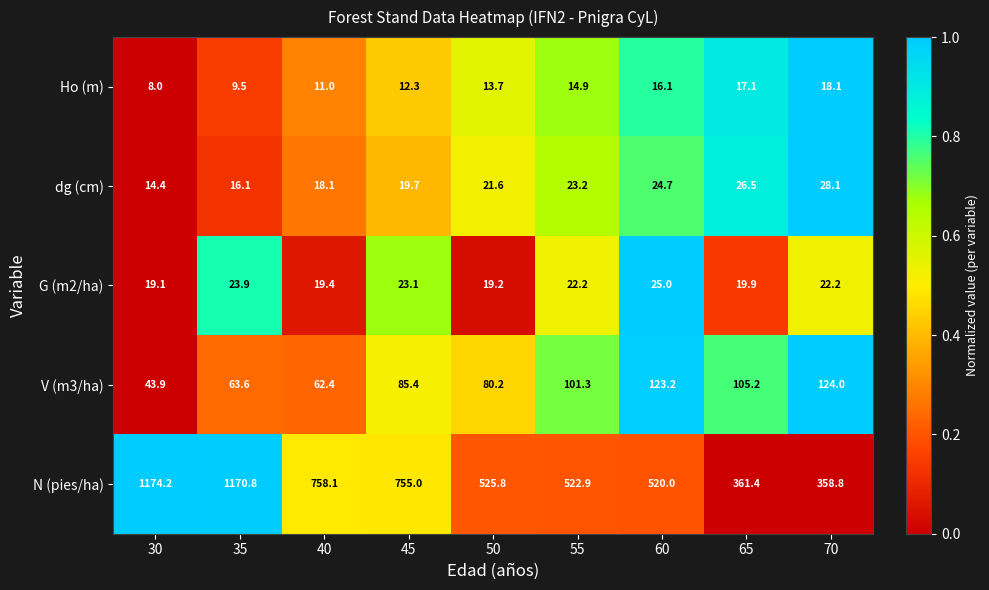

How many data points in G (m2/ha) are less than 22?

4